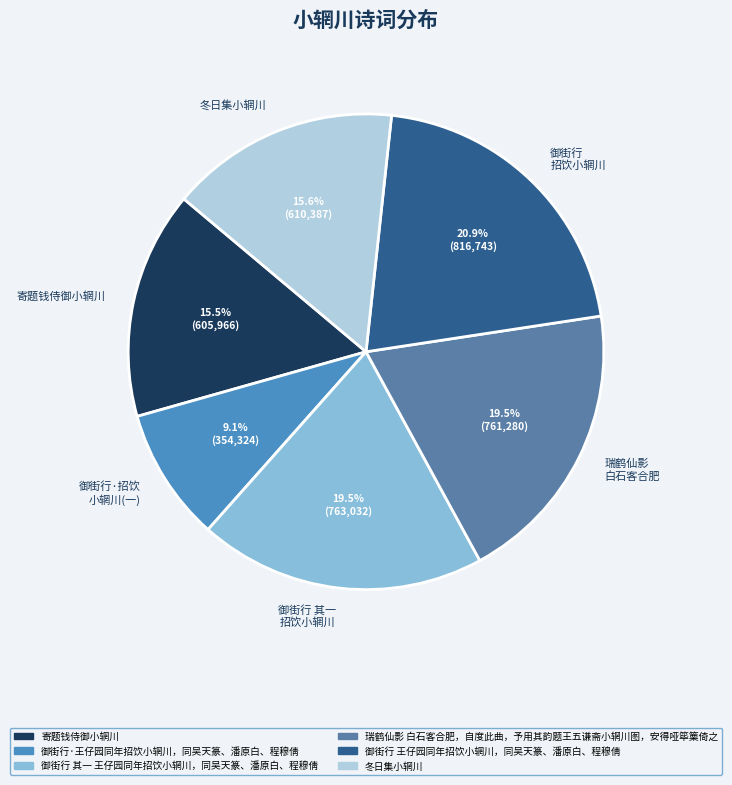

Do 御街行·招饮 小辋川(一) and 寄题钱侍御小辋川 together represent more than half of the pie?

No